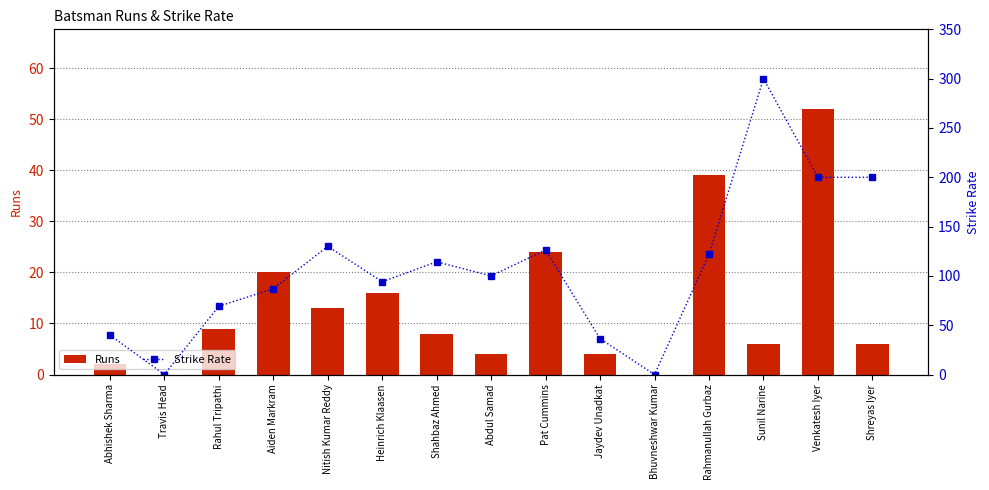

What is the highest value of the Strike Rate series?

300.0